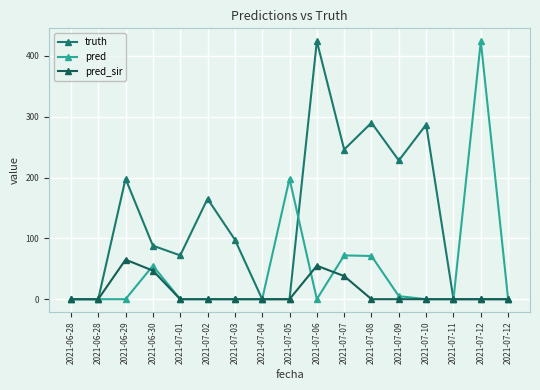

How many data points in pred are above 0?

6